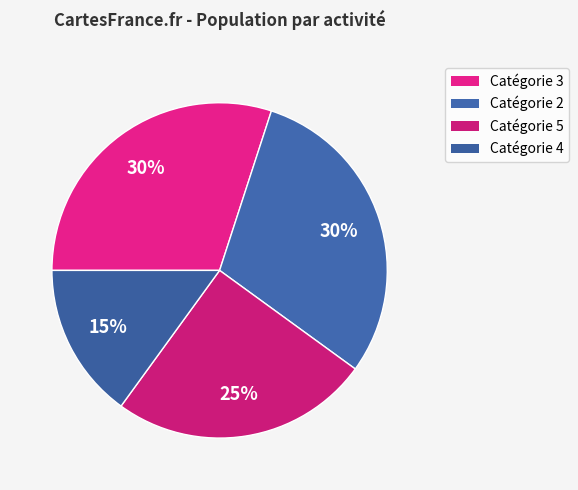

How many segments does this pie chart have?

4